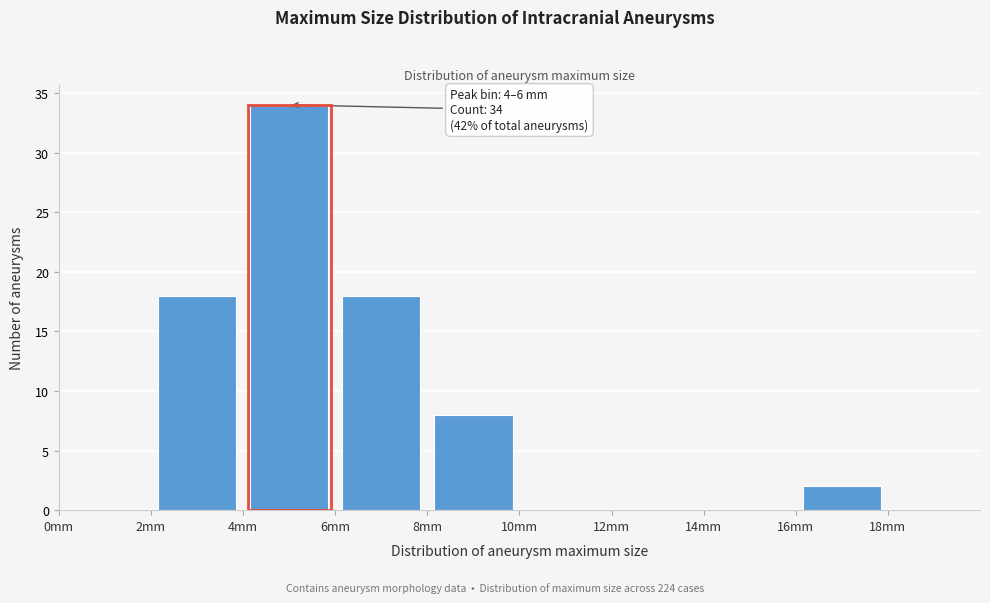

Which range on the x-axis has the tallest bar?

4 to 6